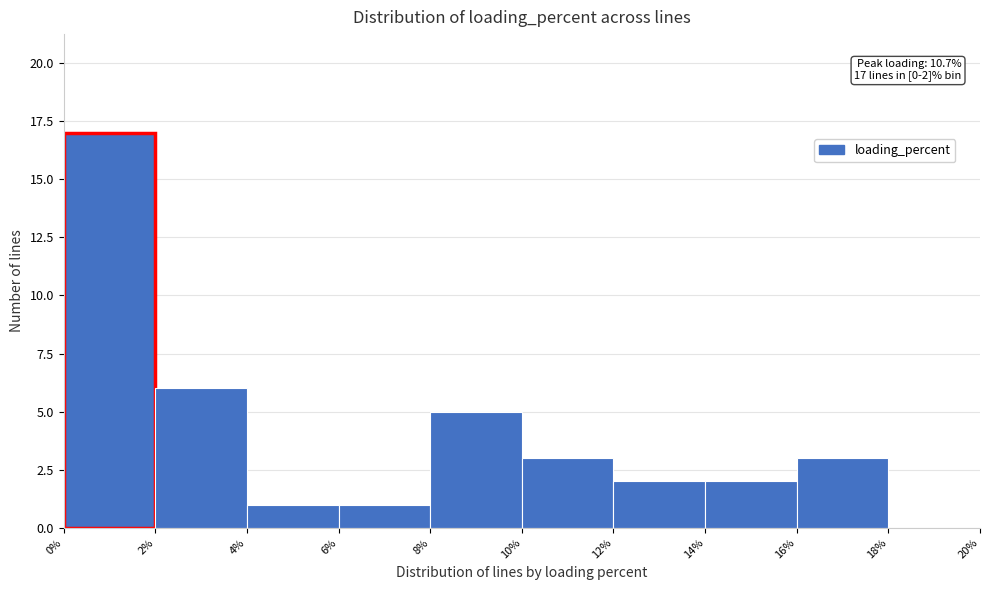

Over which range of the x-axis is the bar tallest?

0% to 2%